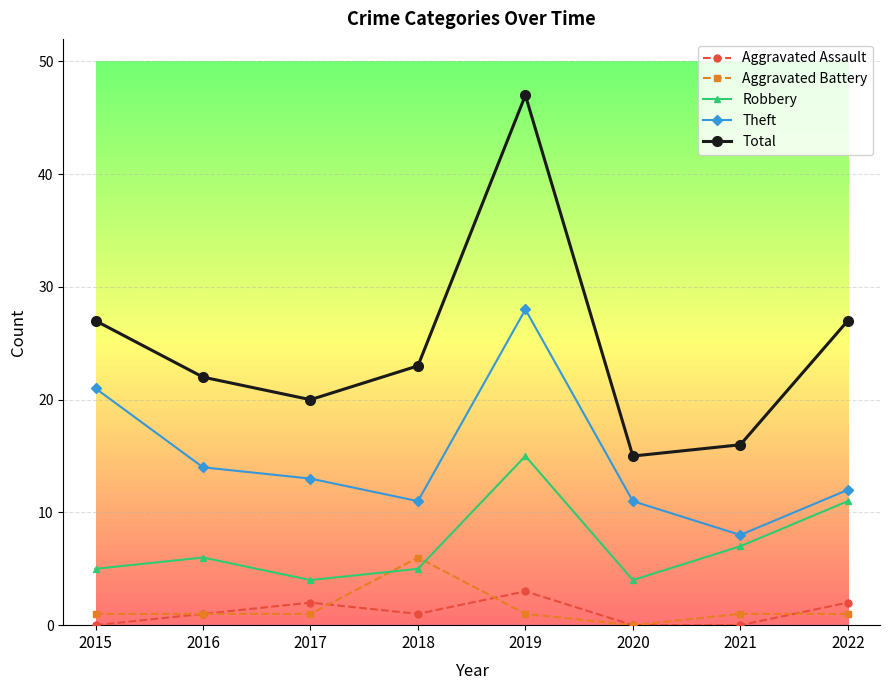

Which series has the widest spread of values?

Total